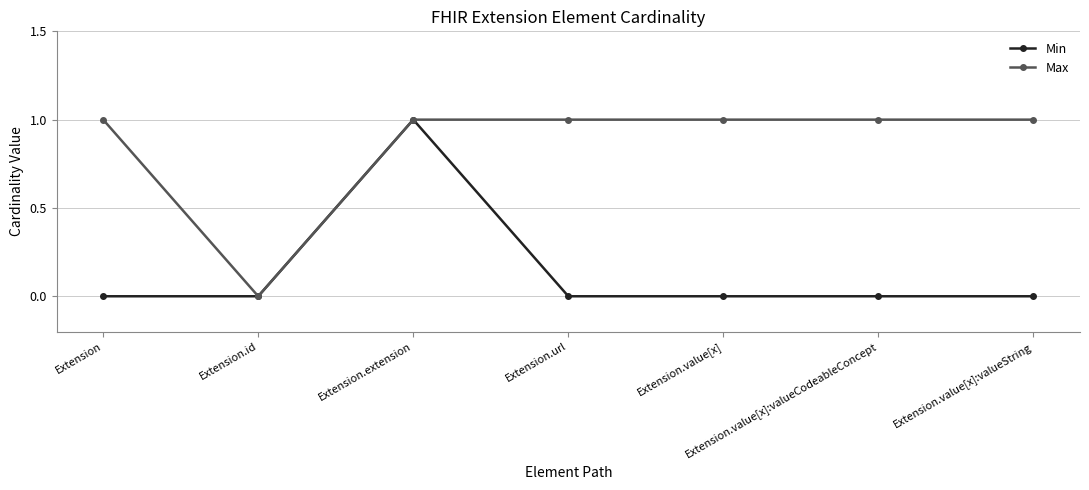

The Max series shows 1 at Extension.value[x]:valueString. True or false?

True